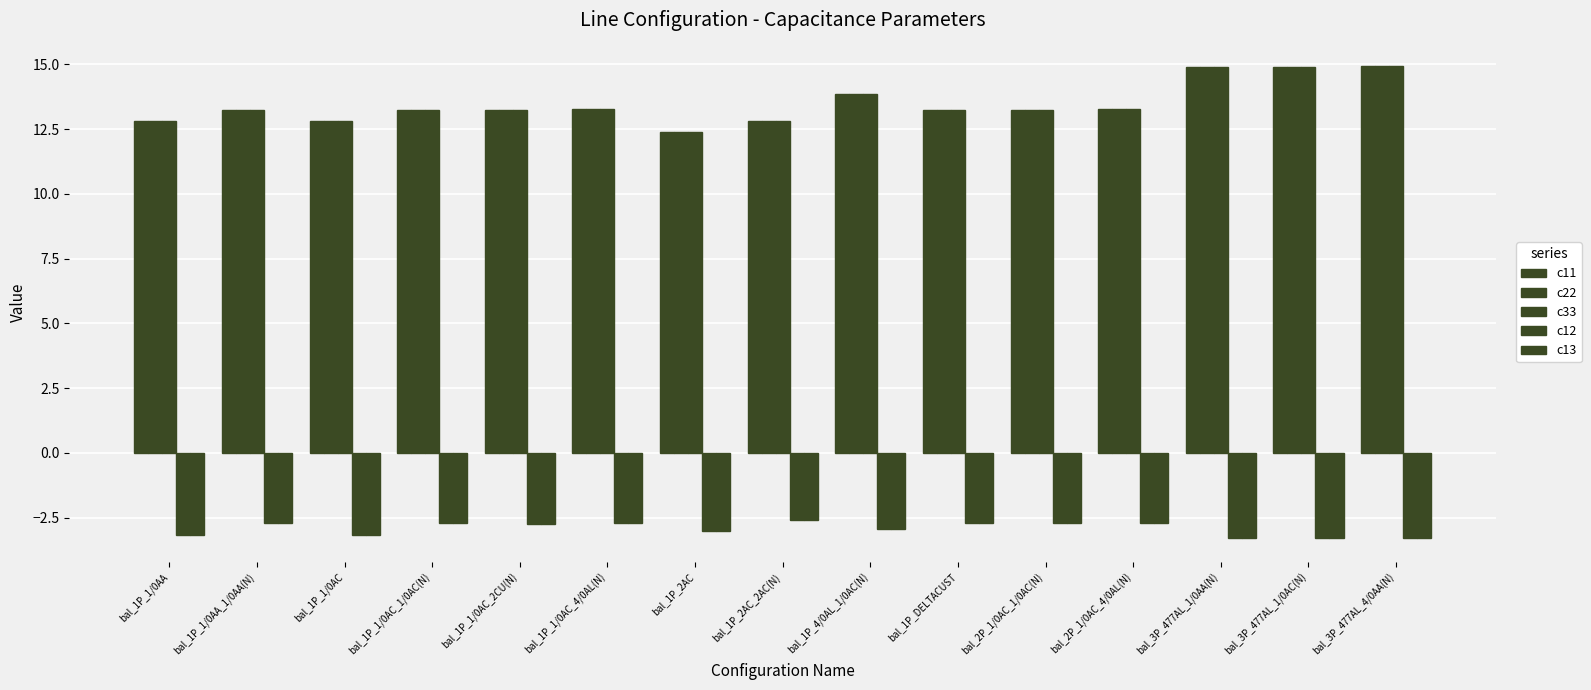

At which label is c12 closest to -2?

bal_1P_2AC_2AC(N)